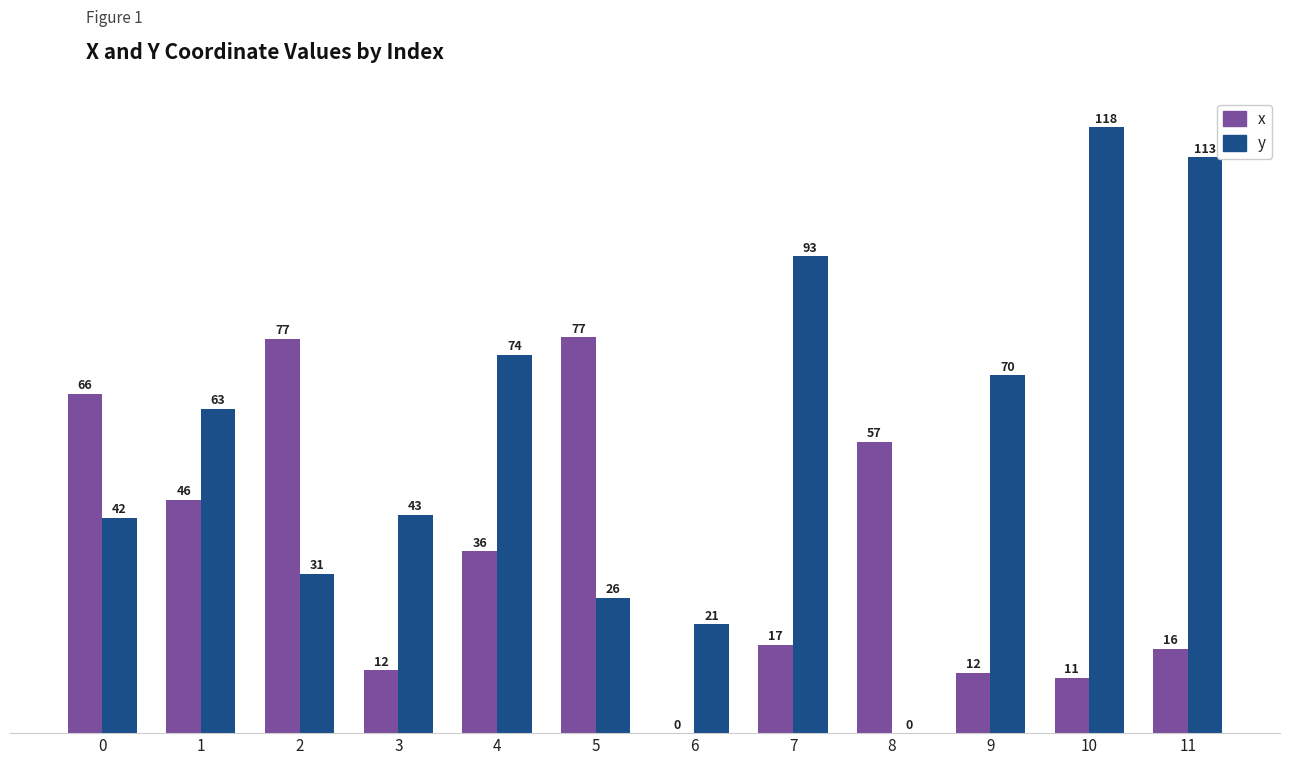

What is the total value across all series at 1?

109.0